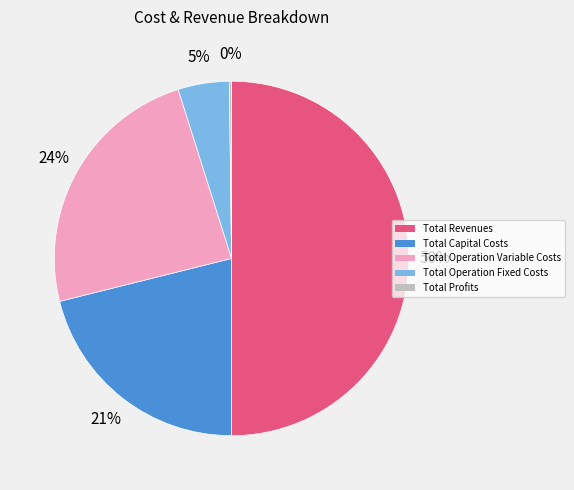

Combined, do Total Operation Variable Costs and Total Capital Costs account for over 50%?

No